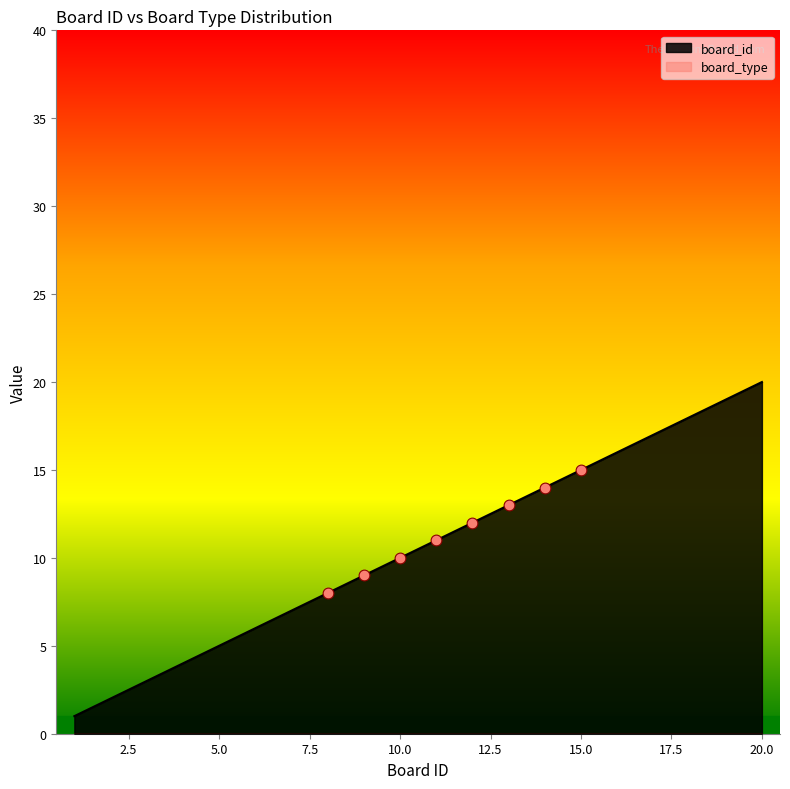

Which has a higher value, 1 or 6?

6